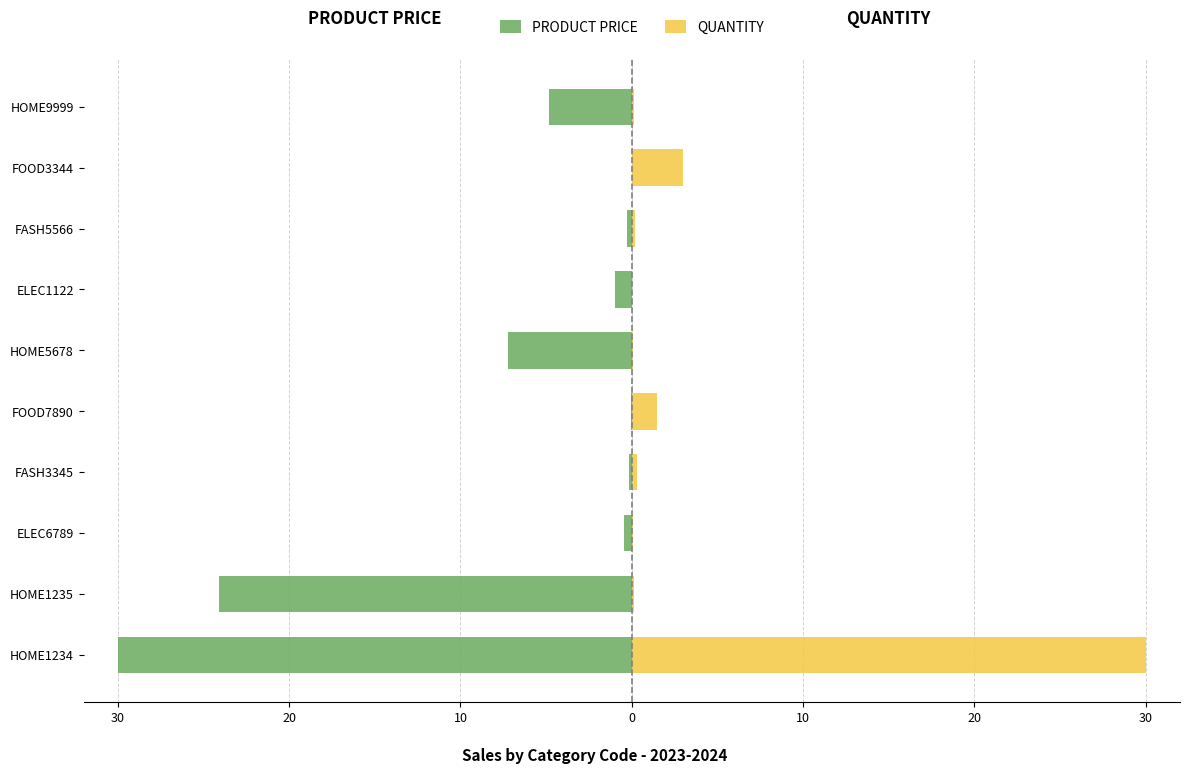

What is the smallest value displayed?

-30.0